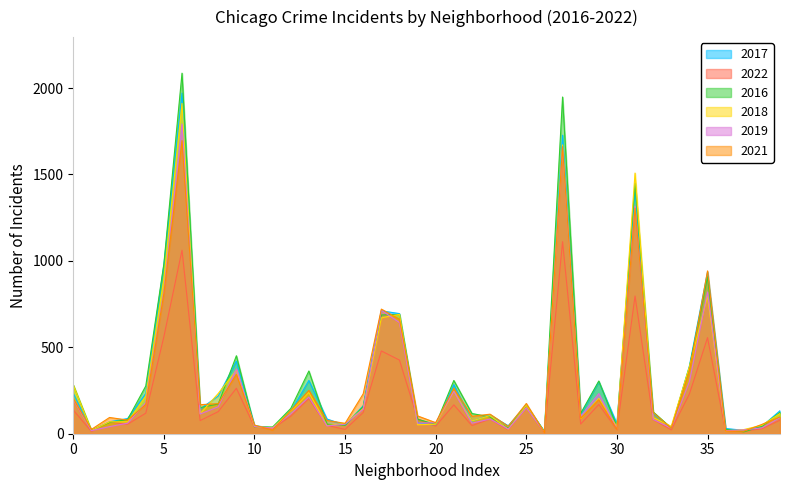

List the series in order of their peak value, highest first.

2016, 2017, 2018, 2019, 2021, 2022